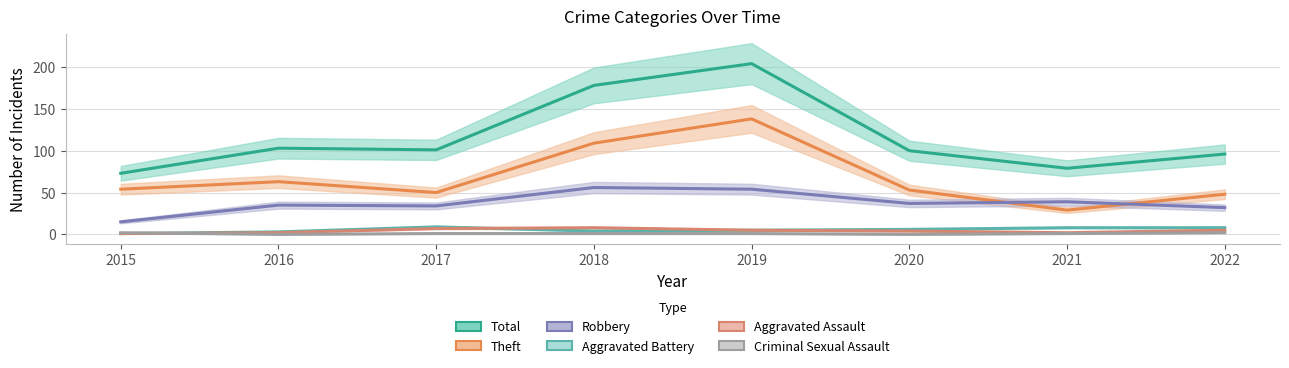

The value of Theft at 2019 is 30. True or false?

False